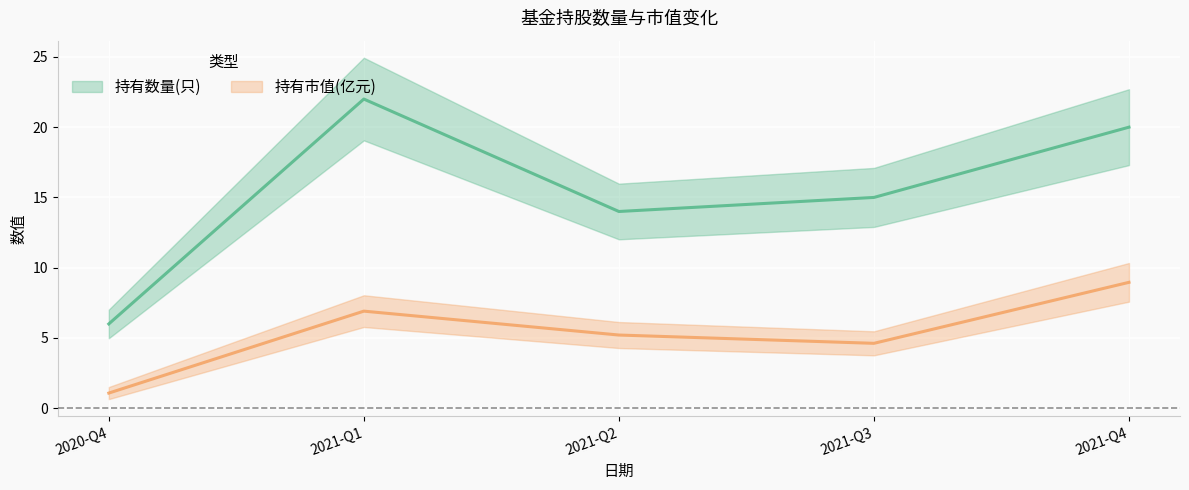

How many lines are shown in the chart?

2